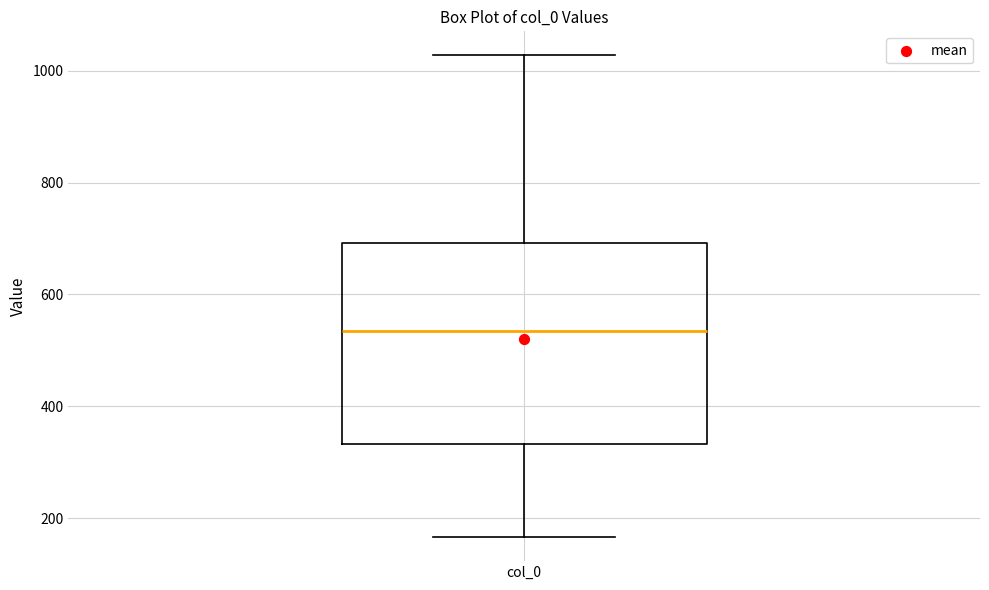

Read this box plot against the y-axis: the position of the median line, the range covered by the box, and the ends of both whiskers. The values are not printed on the chart, so give them approximately, as read against the axis.

median 540, box 340 to 700, whiskers 160 to 1020